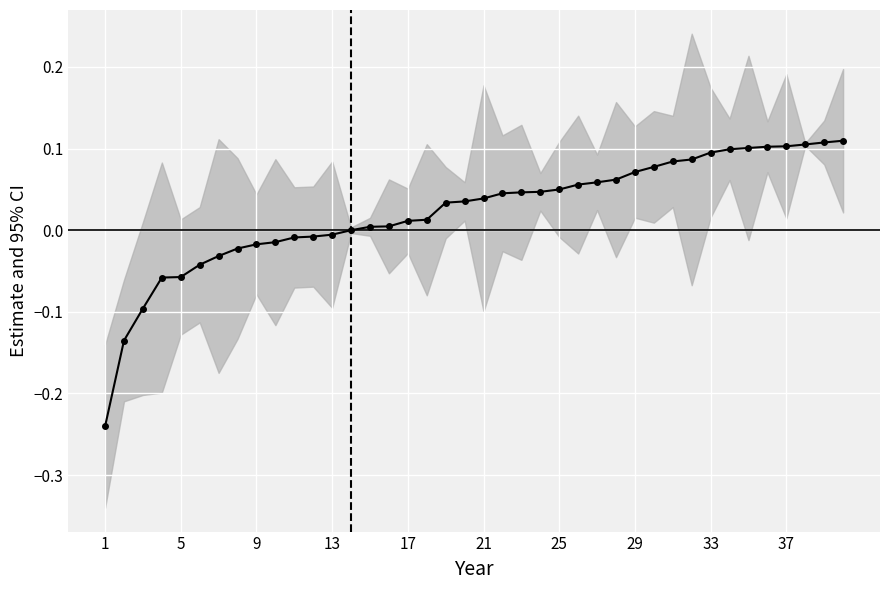

True or false: the data shows 0.1 at 35.

True